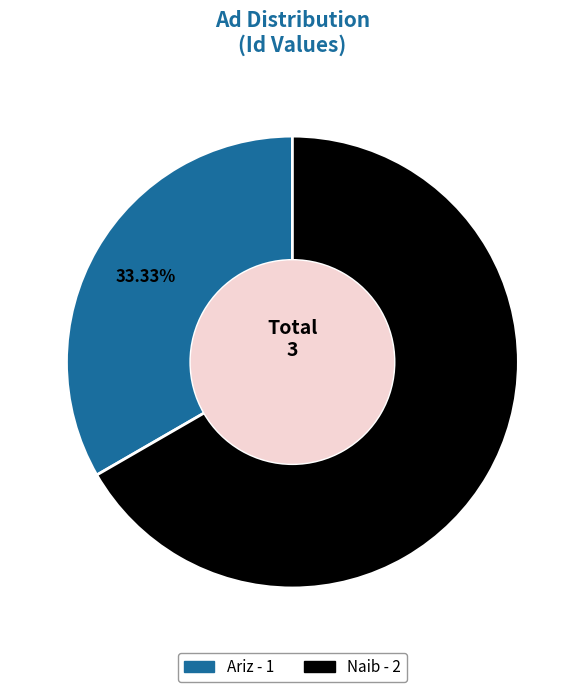

Does Ariz represent more than half of the total?

No